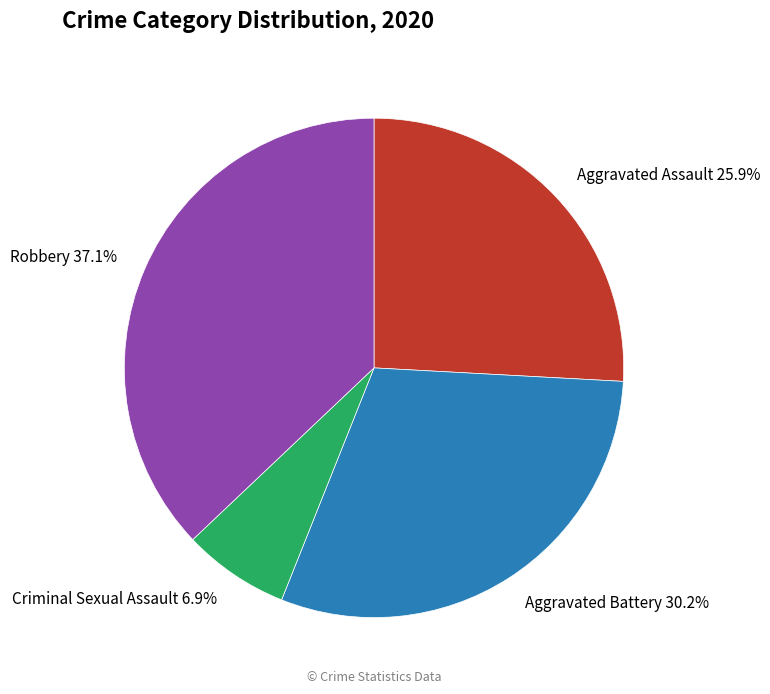

Is there a majority slice in this chart?

No